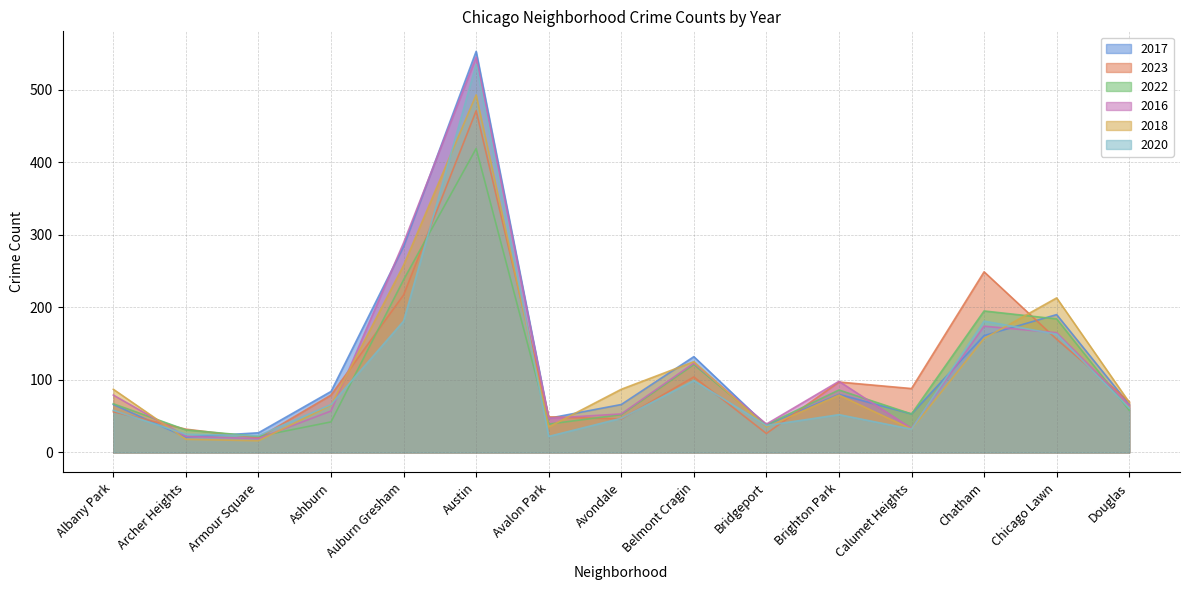

At which category does the chart reach its peak across all series?

Austin